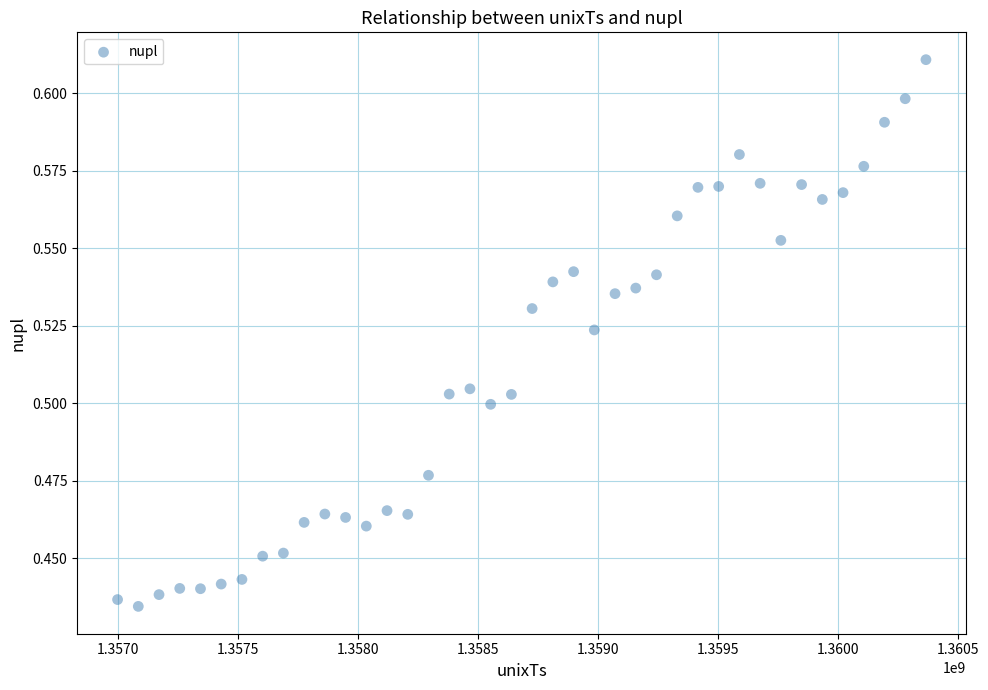

What is the range of X values (max minus min)?

3369600.0